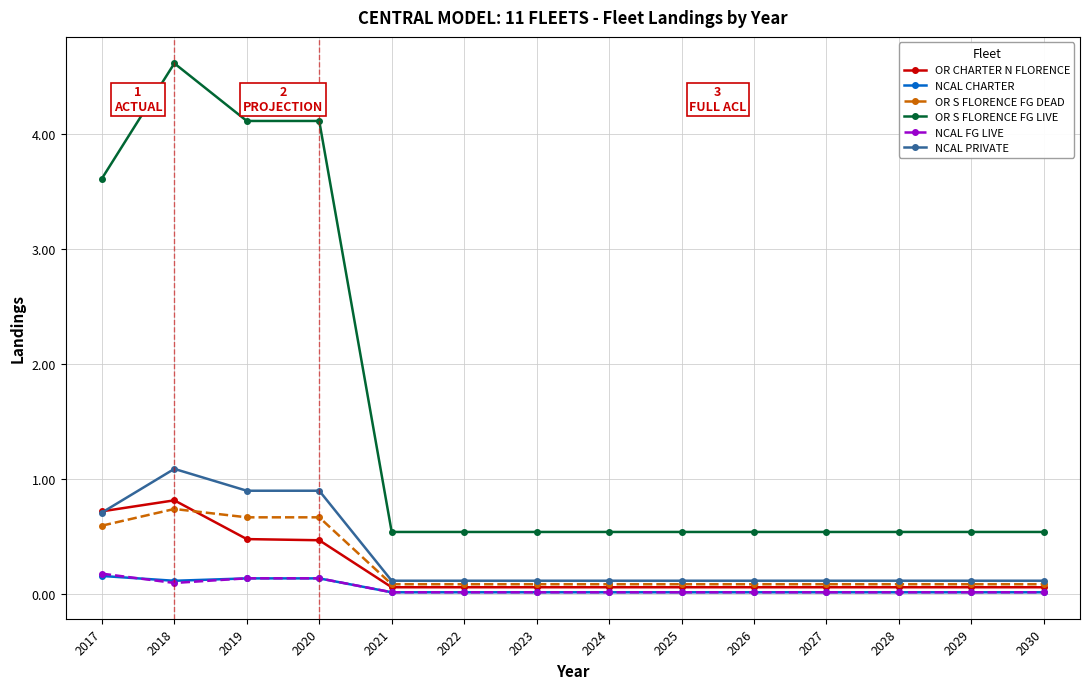

The NCAL FG LIVE series shows 0.0 at 2027. True or false?

True